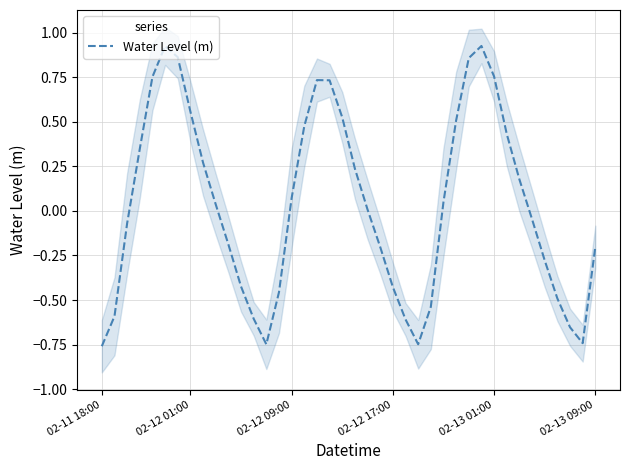

True or false: Water Level (m) has a value of -0.3 at 02-13 09:00.

False